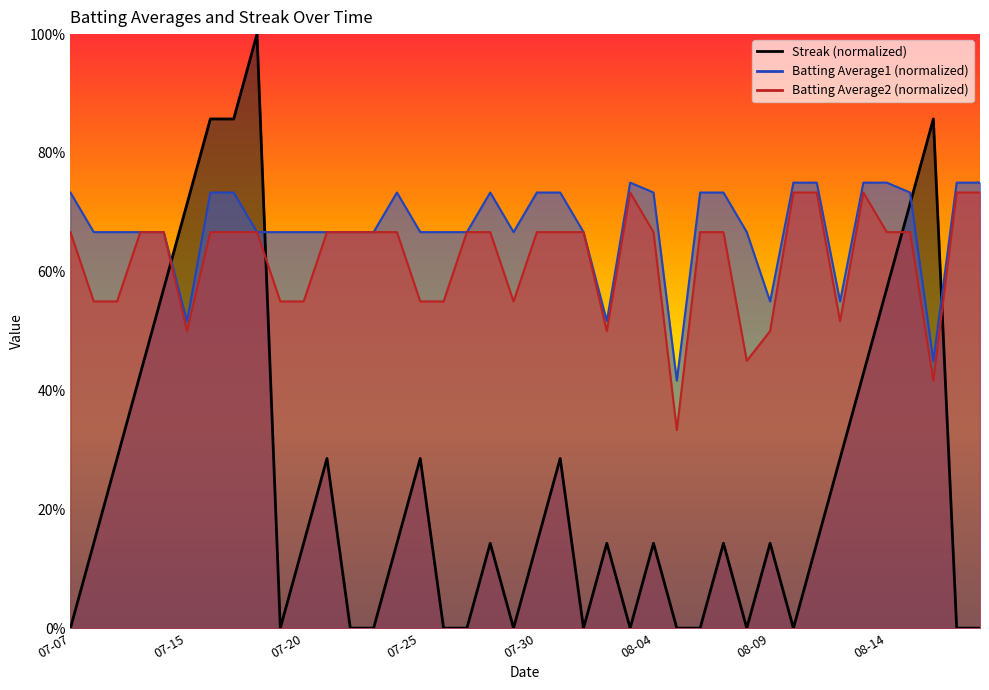

Is it true that Batting Average1 equals 1.2 at 2010-08-18?

False